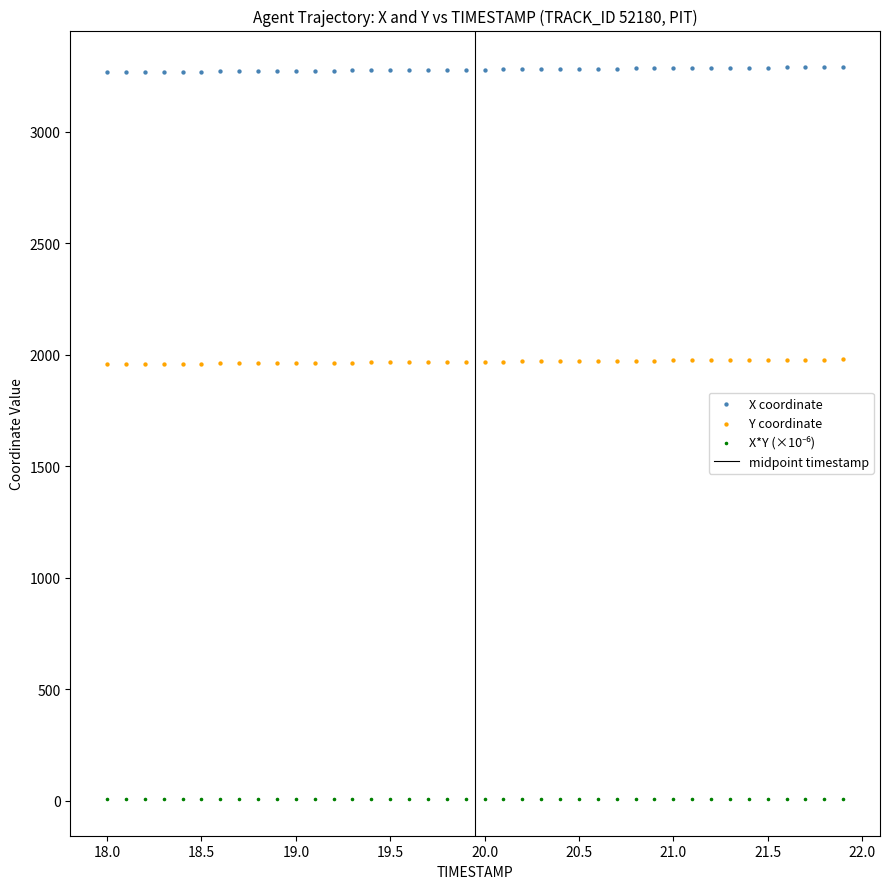

Which series reaches the maximum Y coordinate?

X coordinate